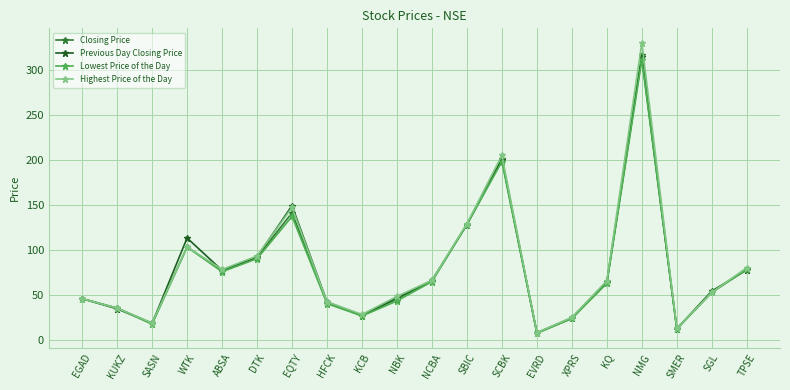

Where is Closing Price nearest to the value 162?

EQTY